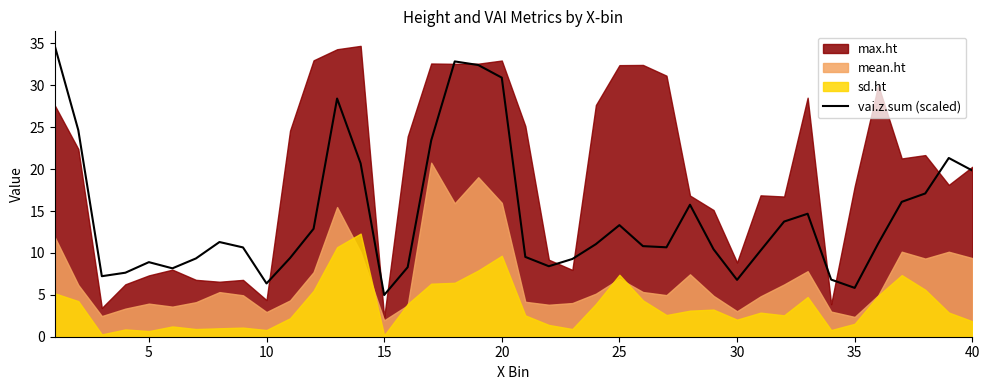

At which label is vai.z.sum (scaled) closest to 19?

40